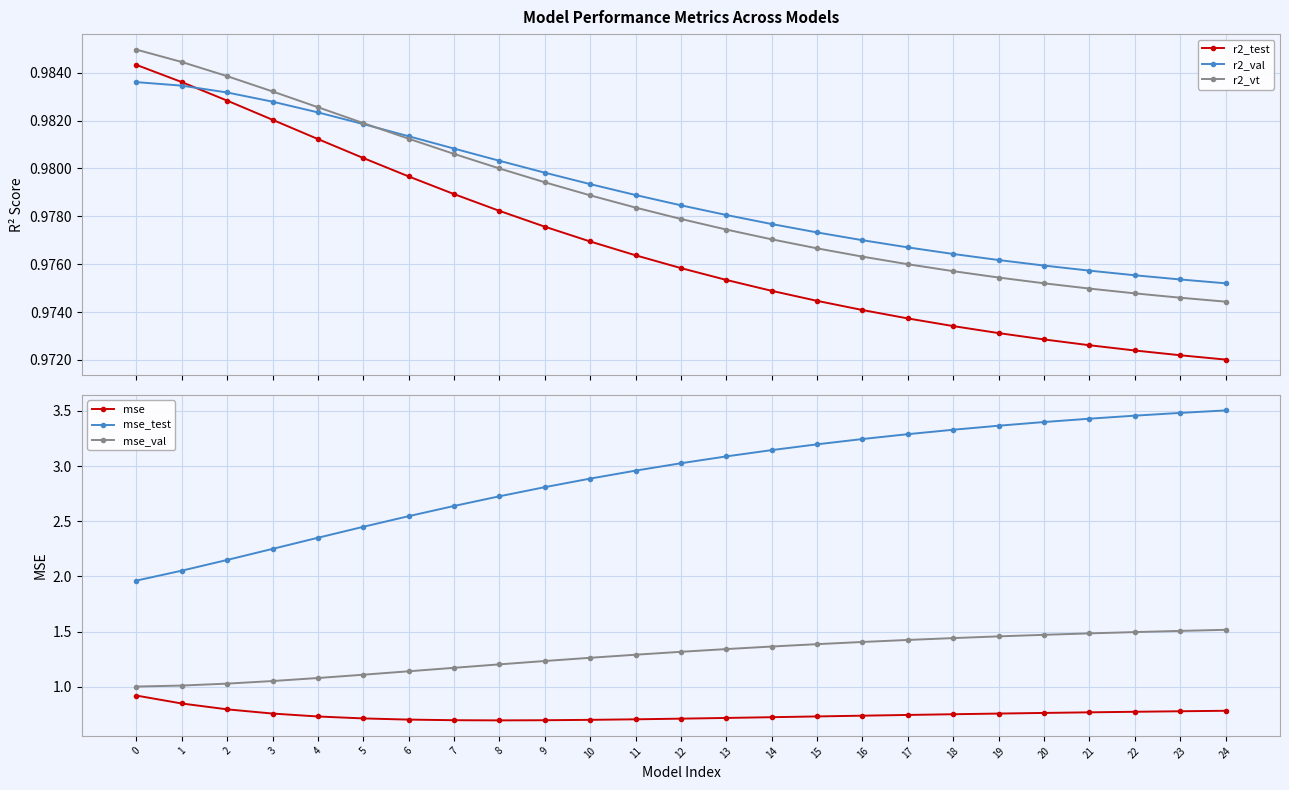

Count the number of data series in this chart.

6